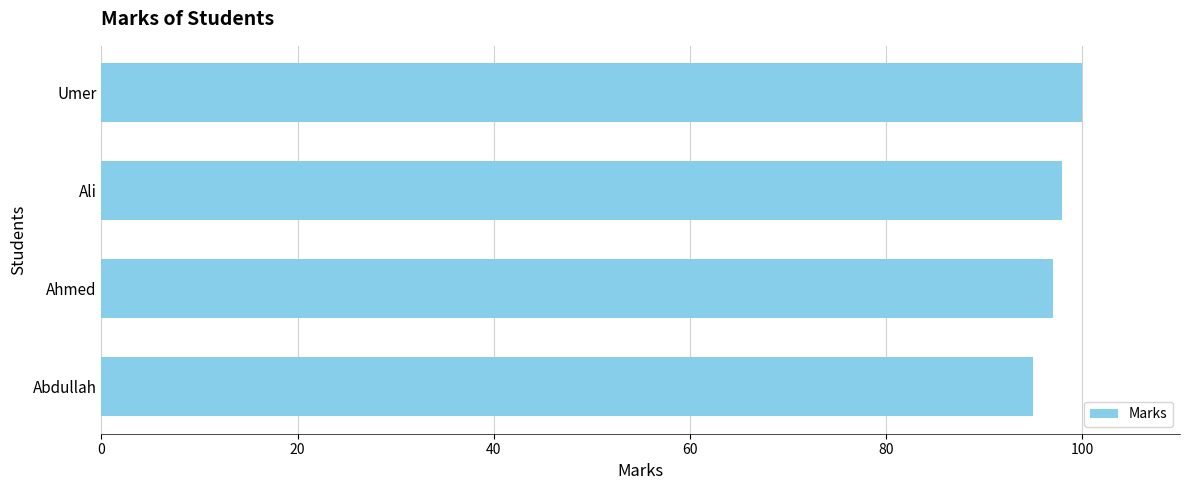

Does the chart contain stacked bars?

No